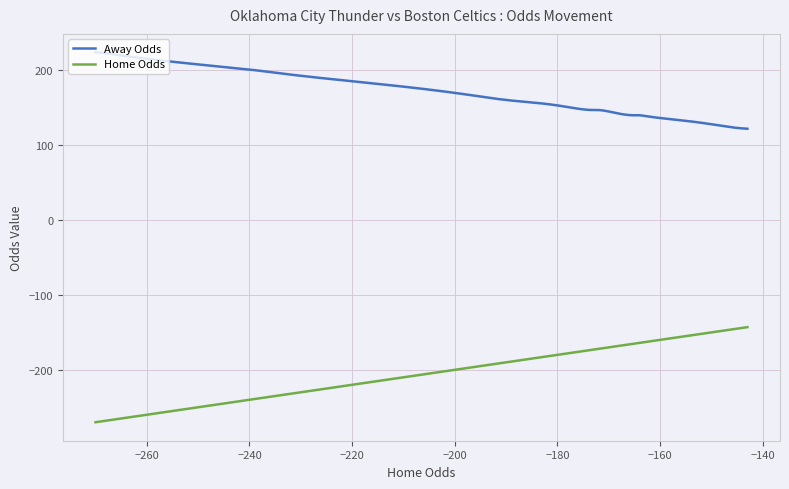

What is the lowest value of the Away Odds series?

122.0